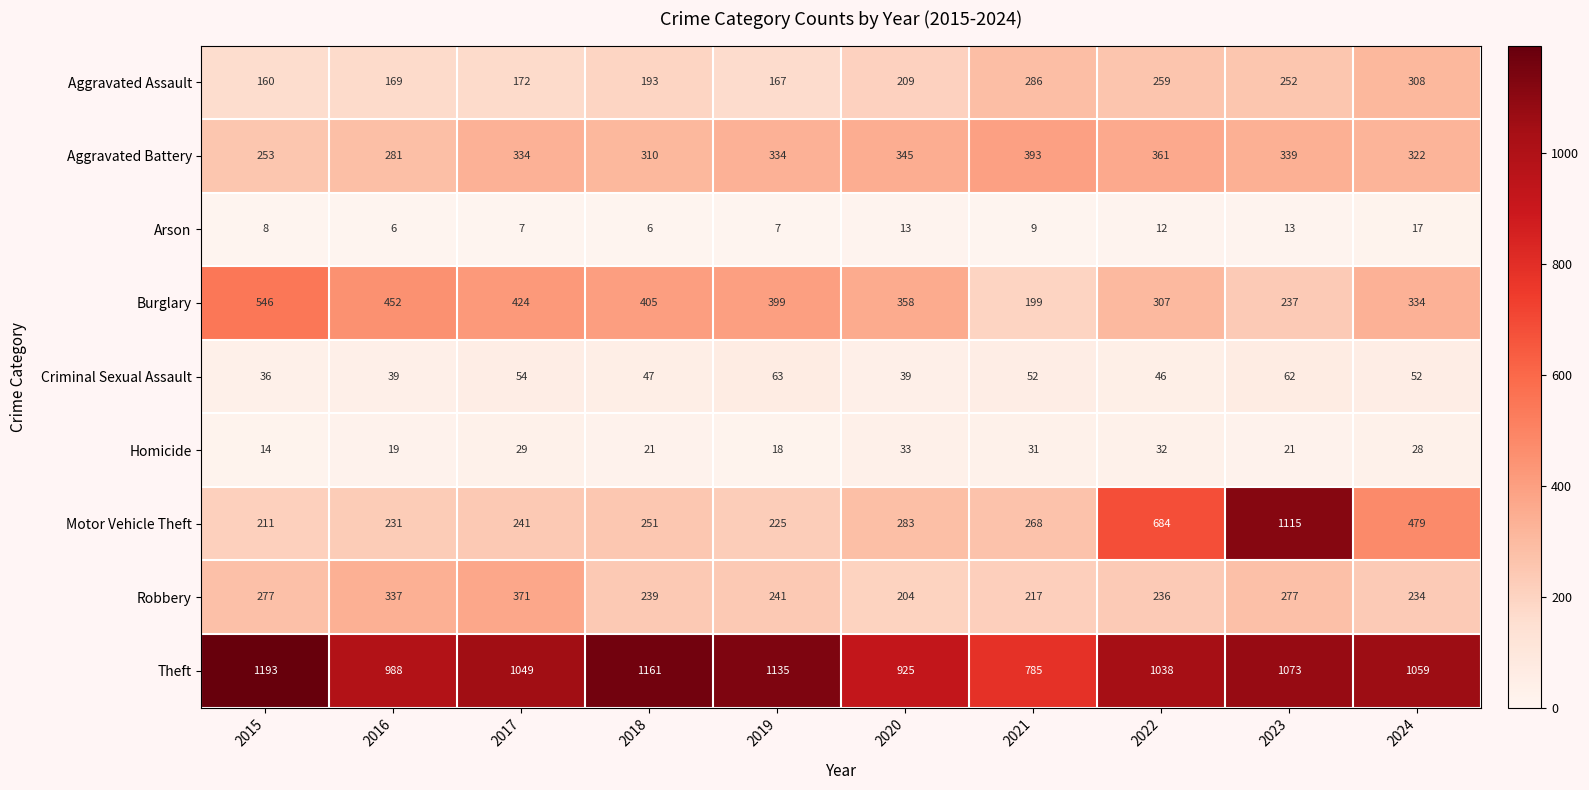

Where does the Motor Vehicle Theft series first go above 268?

2020